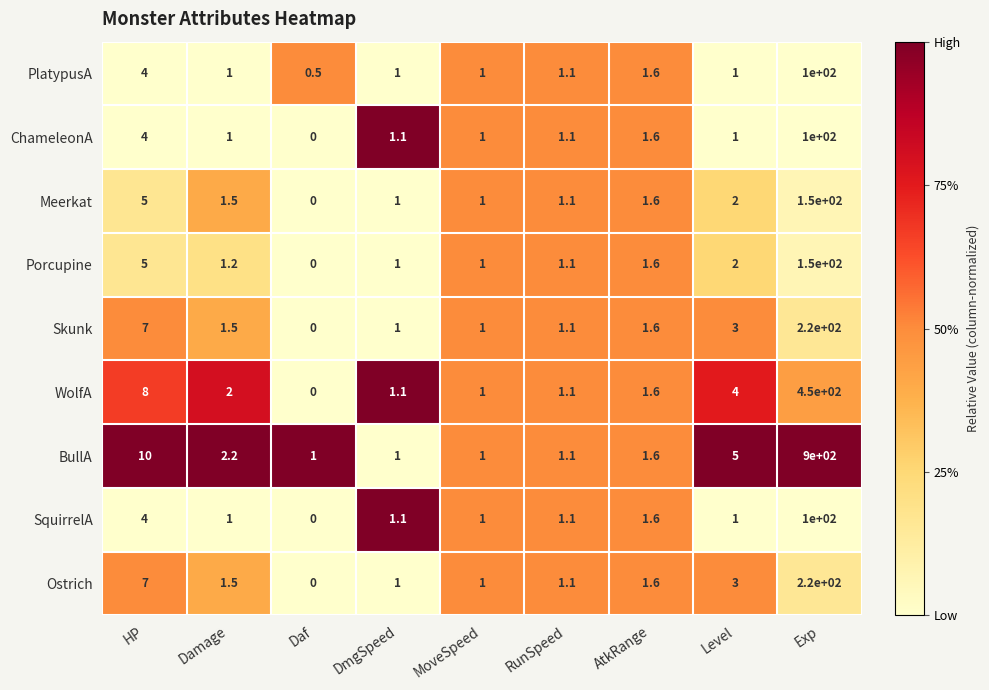

What is the difference between the maximum and minimum values in the Porcupine series?

150.0